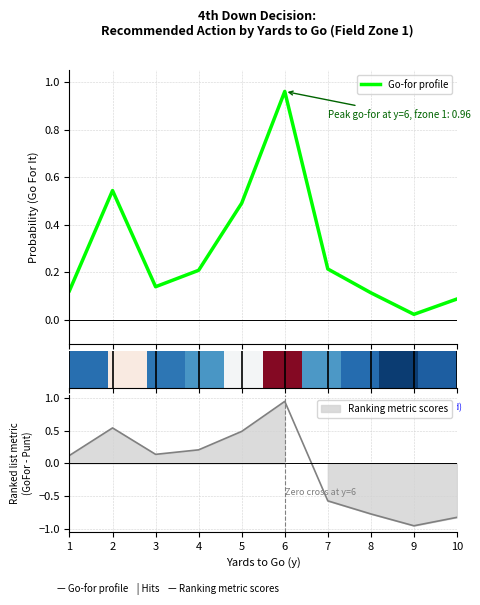

What is the difference between the row_0 values at 2 and 7?

0.3